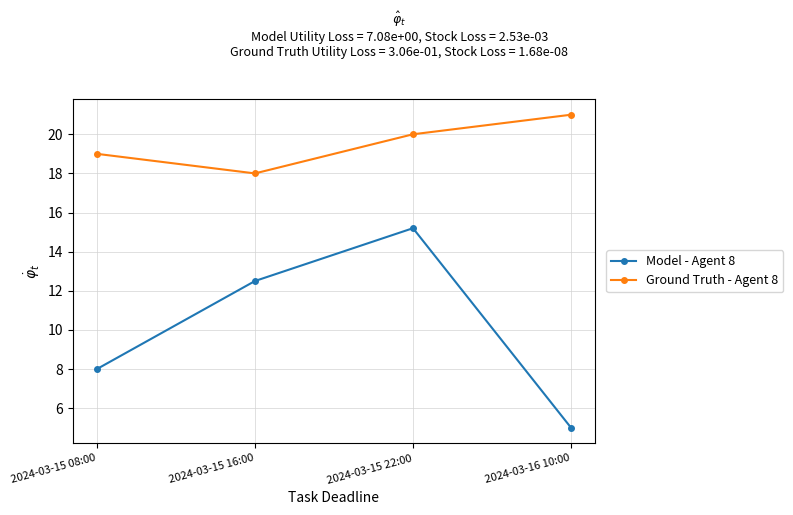

At which label is Ground Truth - Agent 8 closest to 19?

2024-03-15 08:00